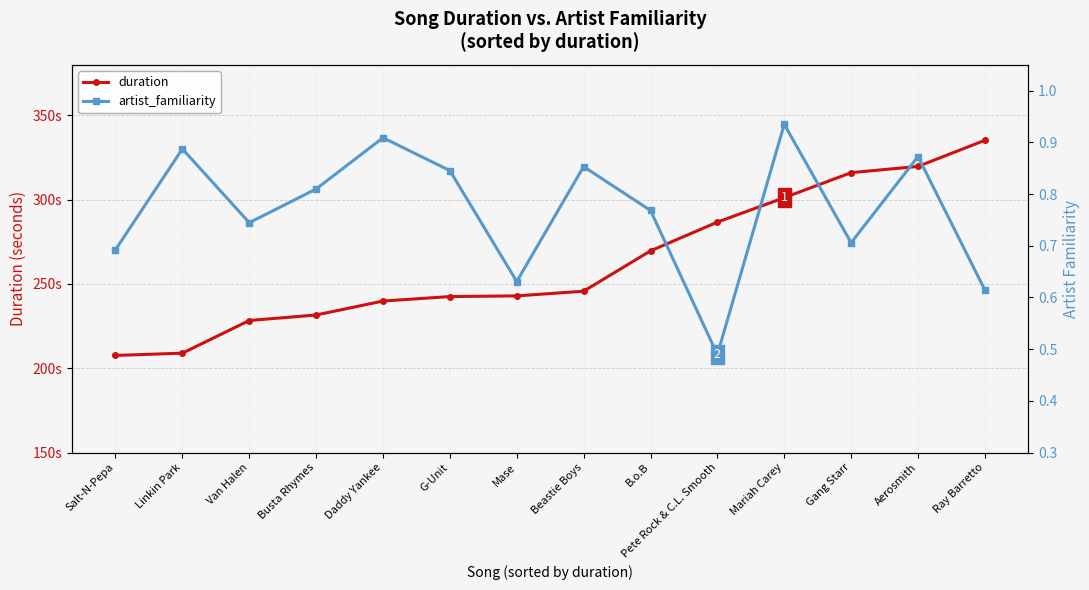

True or false: duration and artist_familiarity intersect in this chart.

False